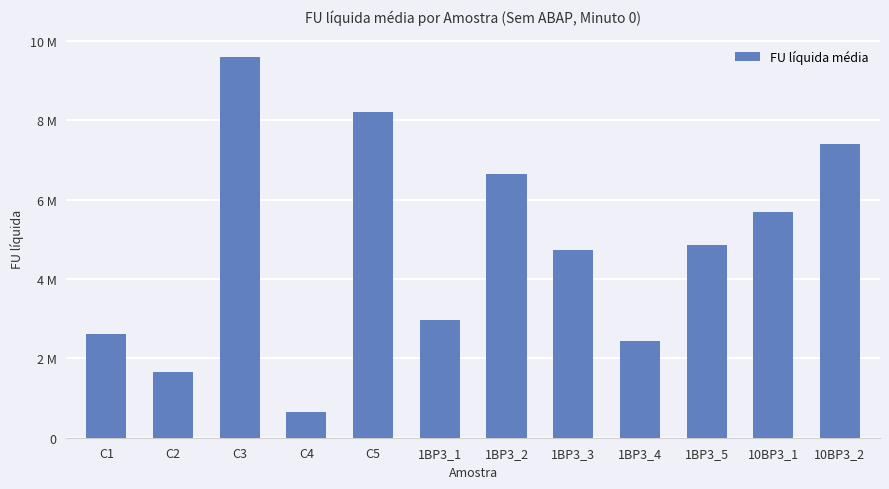

What is the smallest value displayed?

653790.7